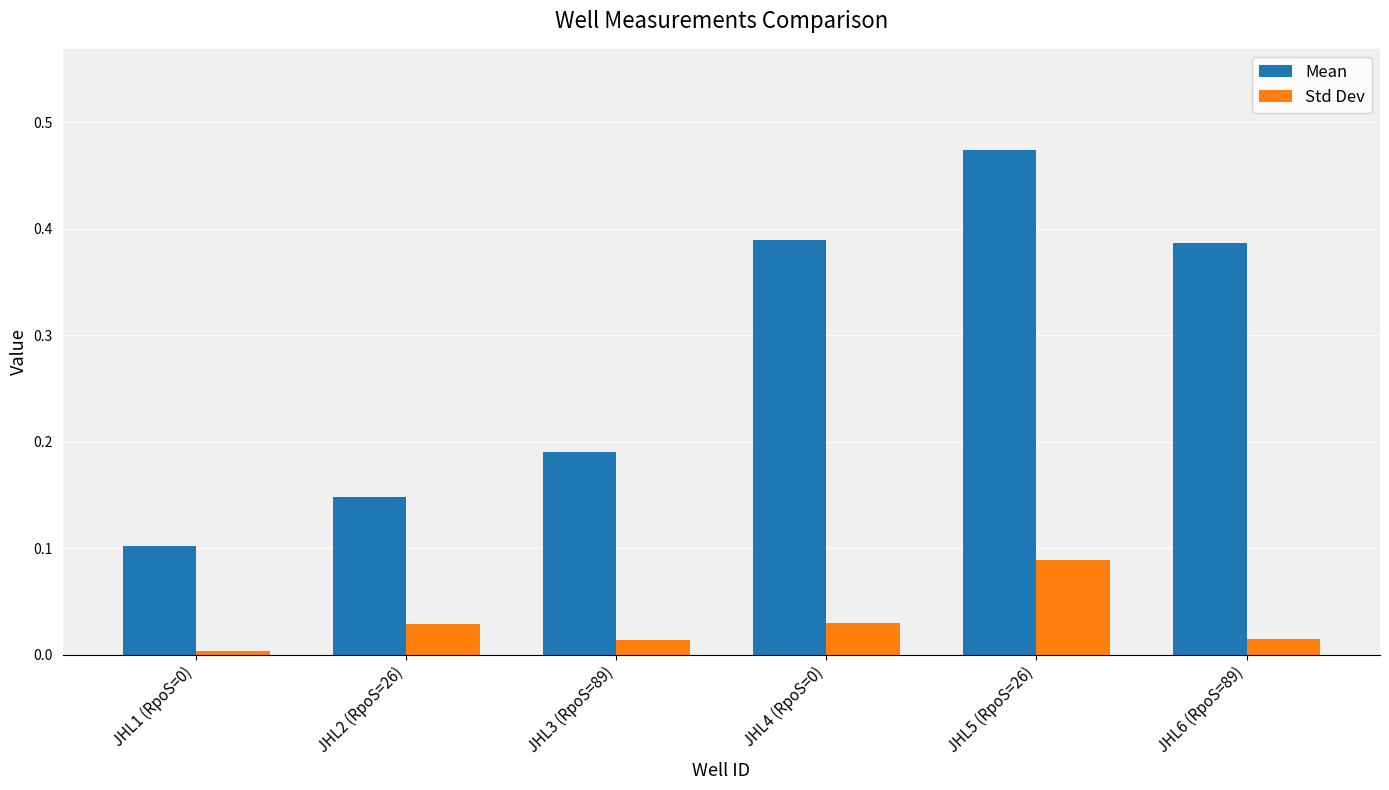

Is the value of Std Dev at JHL4 (RpoS=0) greater than the value of Mean at JHL2 (RpoS=26)?

No